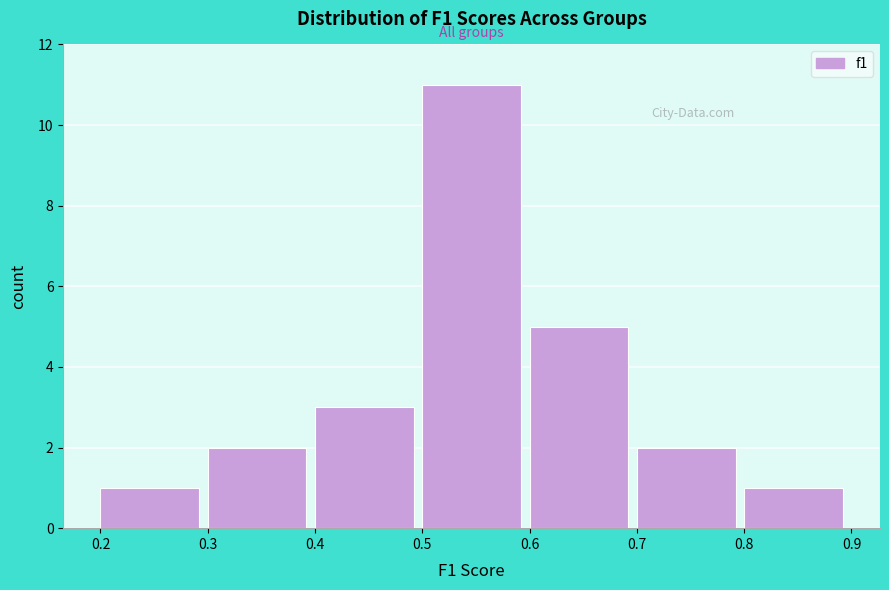

Which range on the x-axis has the tallest bar?

0.5 to 0.6